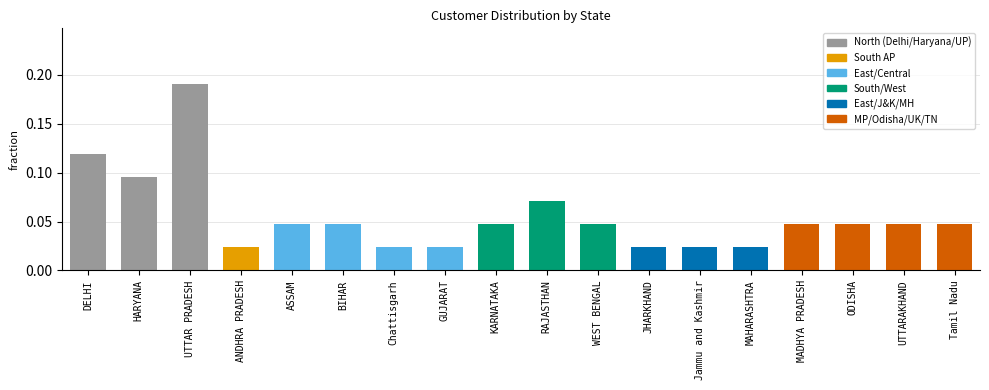

Which has a higher value, JHARKHAND or BIHAR?

BIHAR